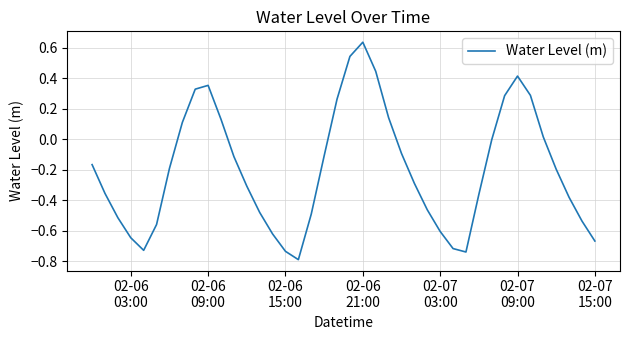

What is the smallest value displayed?

-0.8